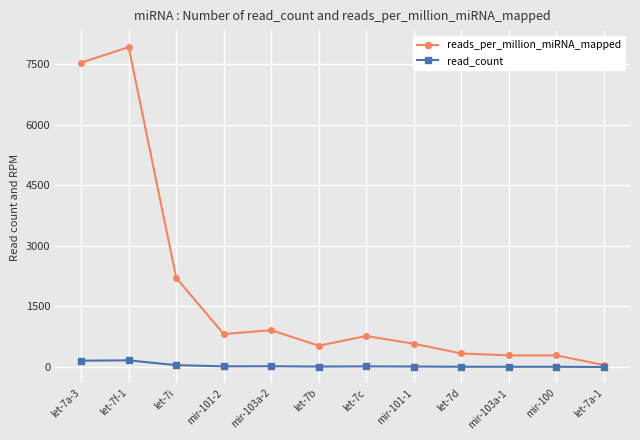

At how many categories does at least one series exceed 4822?

2